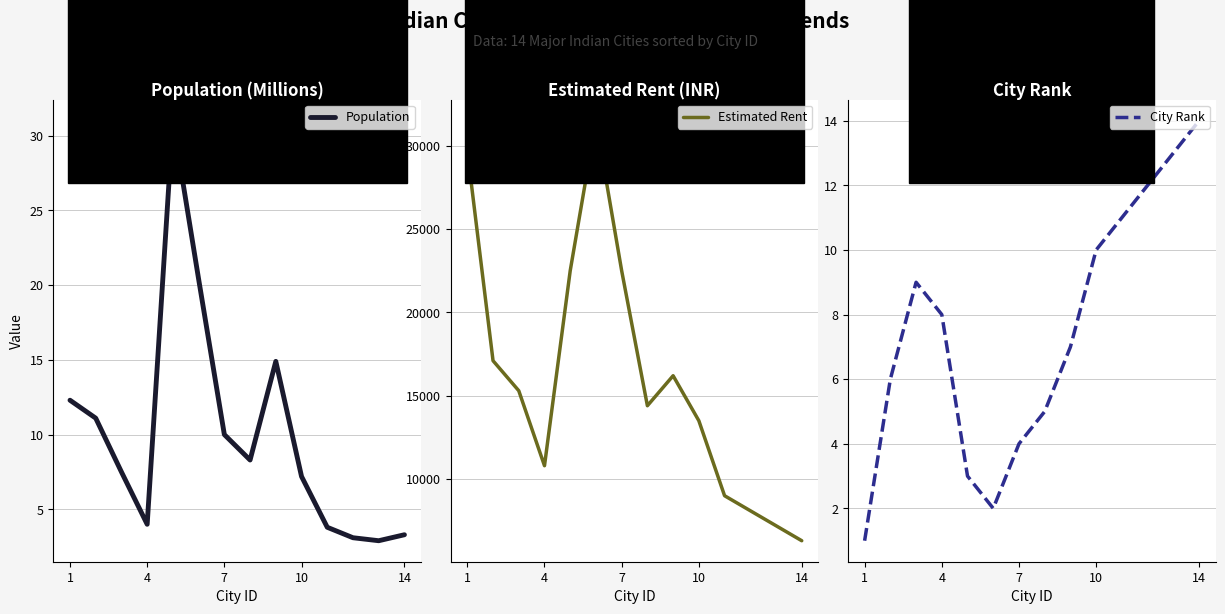

How many distinct data groups are displayed?

3